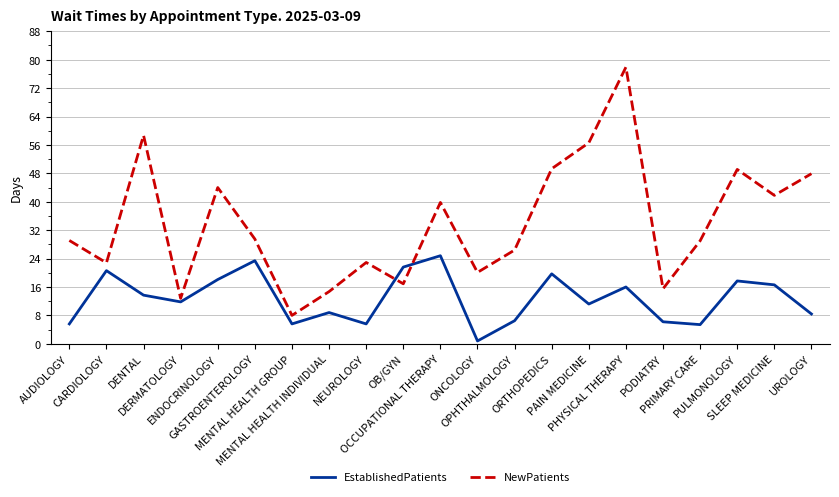

Which series has the largest total across all categories?

NewPatients